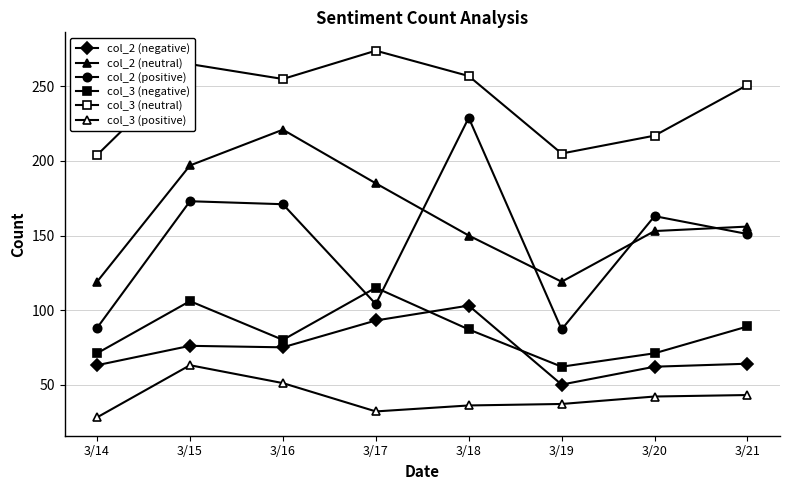

Which category has the lowest value in the col_2 (negative) series?

3/19